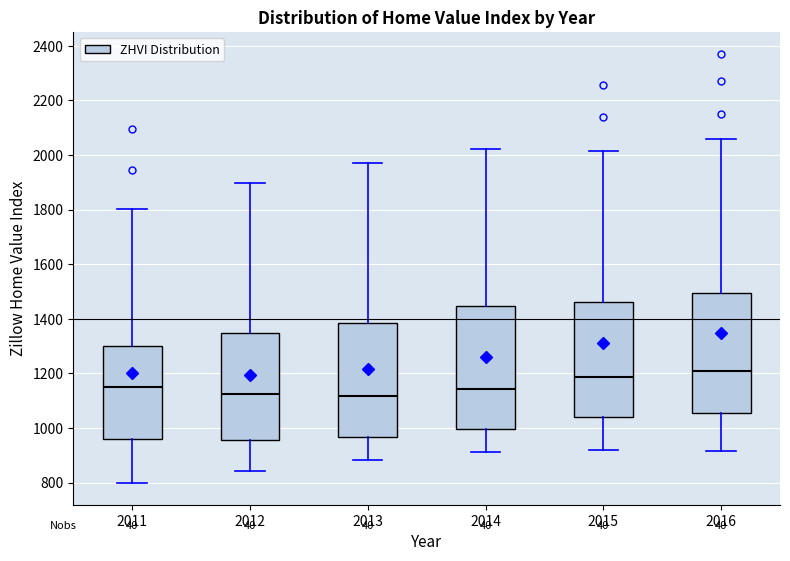

Which box has the highest median line?

2016